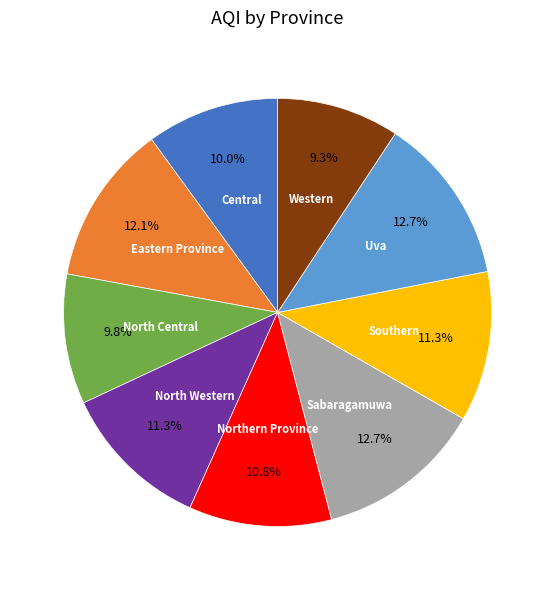

Does any single category account for the majority?

No